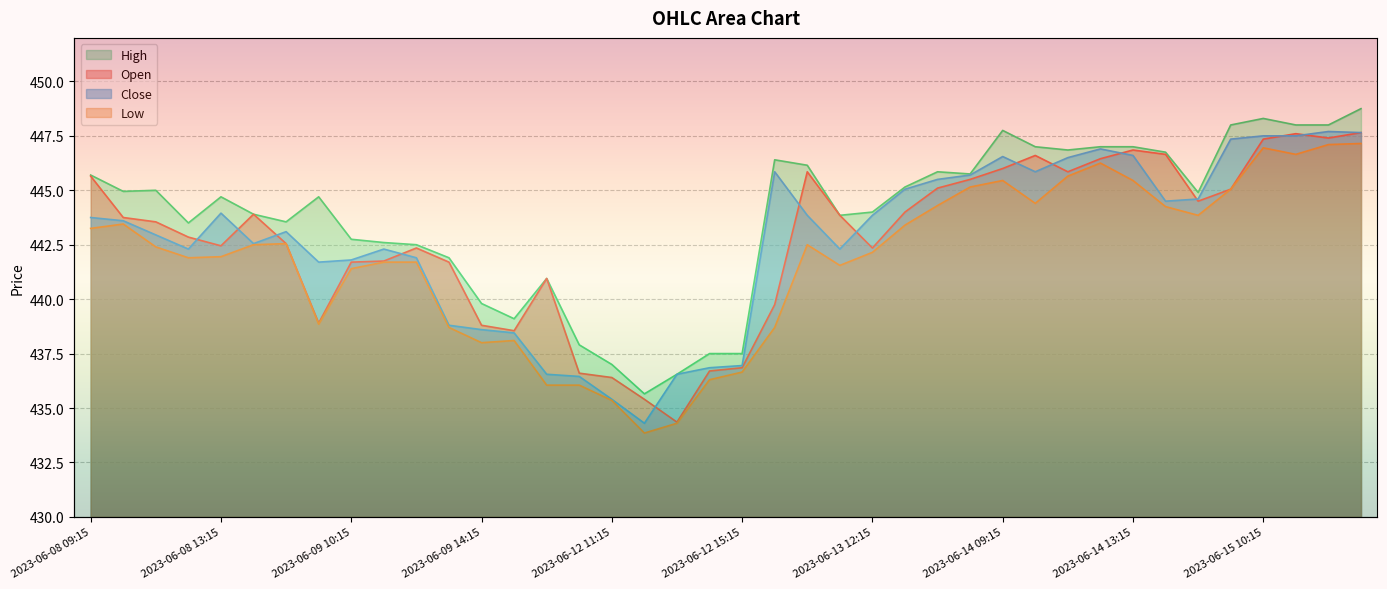

Count the number of data series in this chart.

4